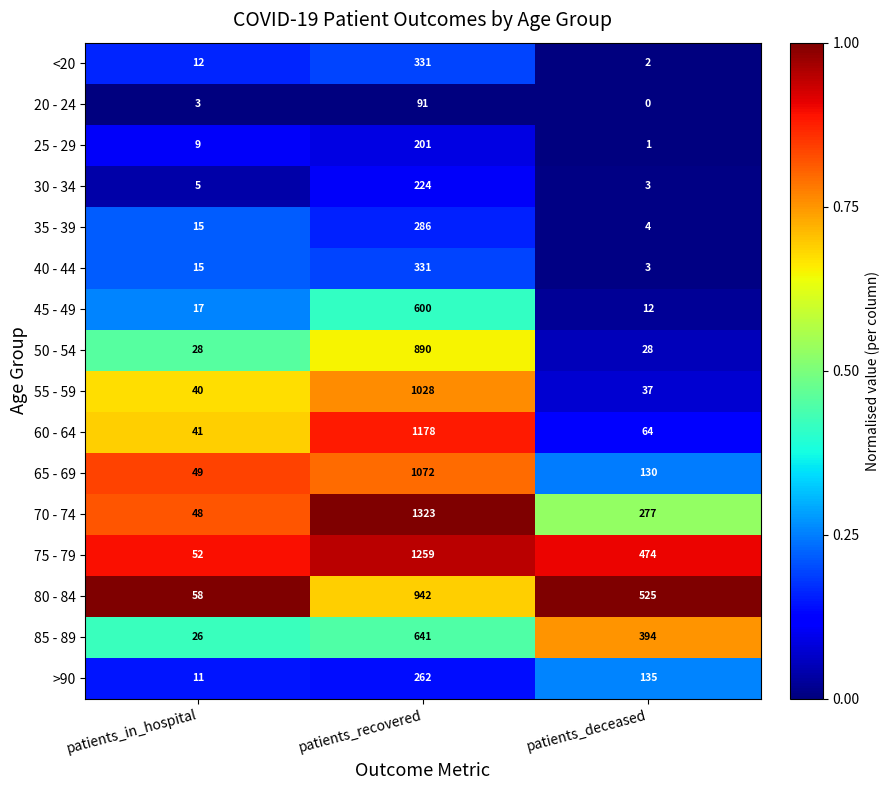

At which label does <20 reach its minimum?

patients_deceased